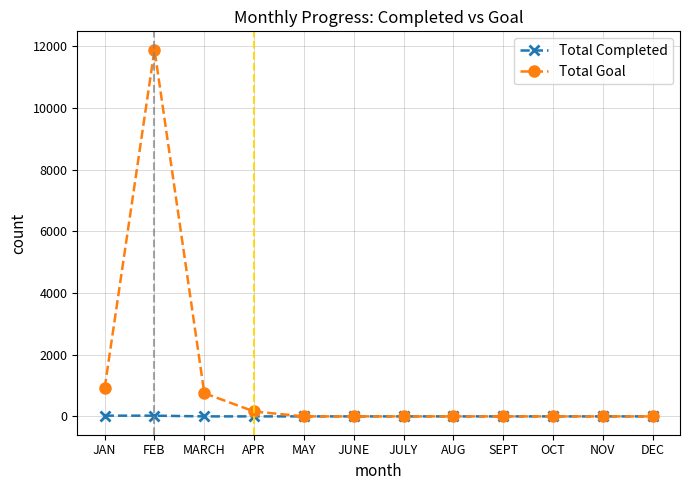

What is the label of the 1st point from the right?

DEC